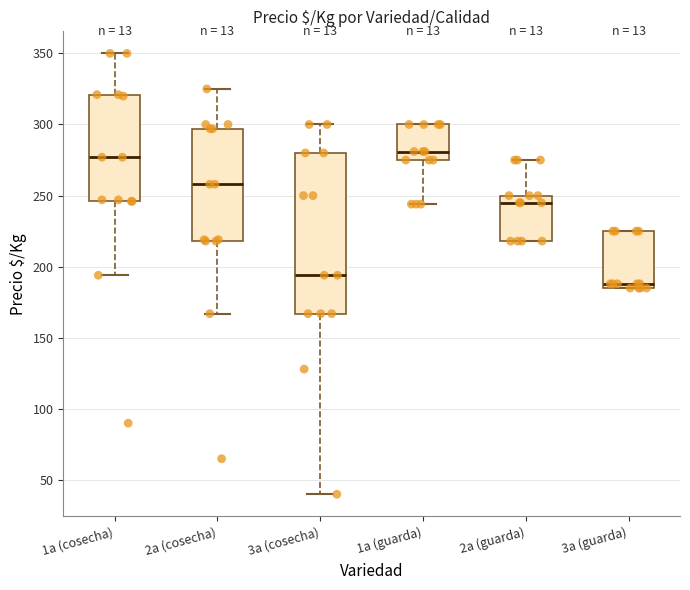

Where does the median line of the box for 2a (guarda) sit on the y-axis? The values are not printed on the chart, so give them approximately, as read against the axis.

245